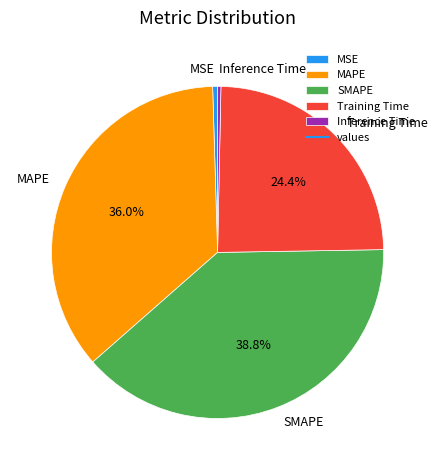

What percentage do MAPE and SMAPE together represent?

74.8%